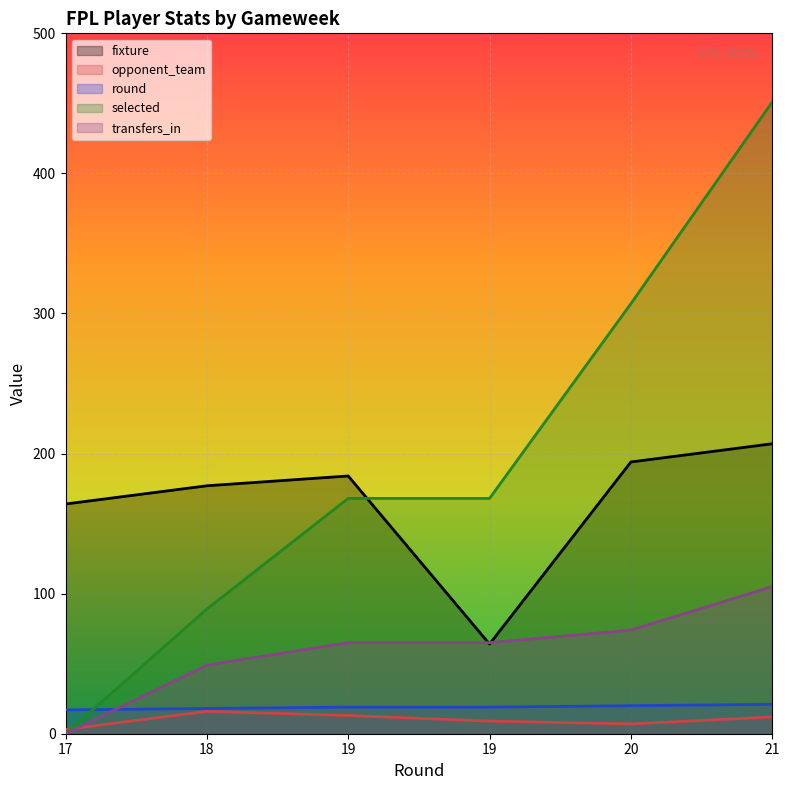

What is the difference between the maximum and minimum values in the transfers_in series?

105